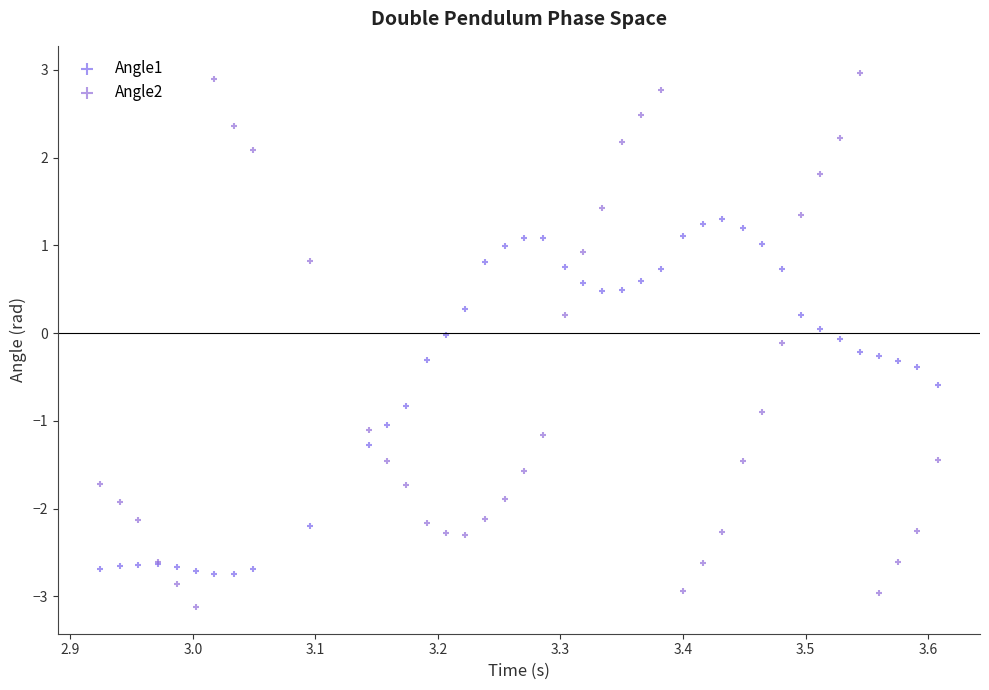

What is the X range (max minus min) for the scatter plot?

0.7